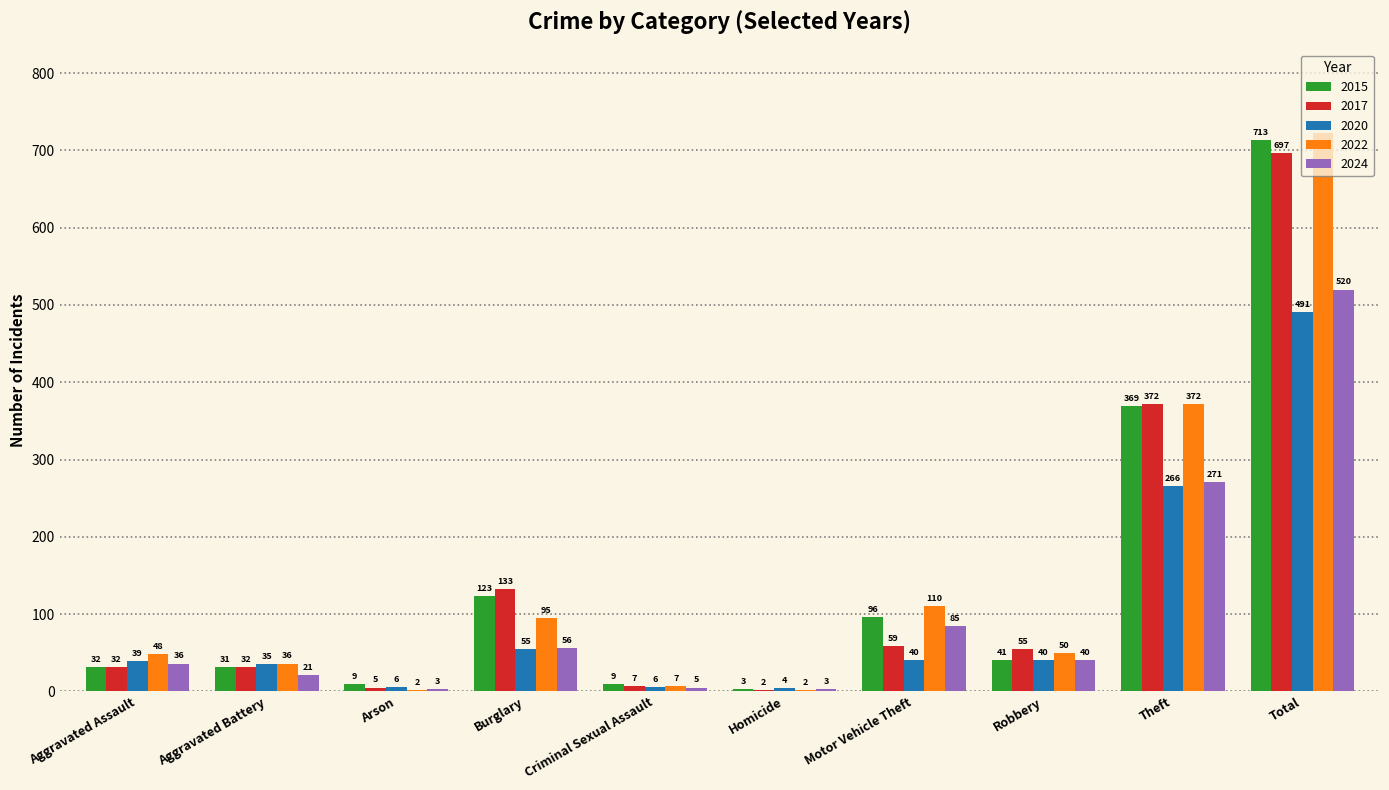

Reading right to left, extract all data points from this chart.

2015: 713	369	41	96	3	9	123	9	31	32
2017: 697	372	55	59	2	7	133	5	32	32
2020: 491	266	40	40	4	6	55	6	35	39
2022: 722	372	50	110	2	7	95	2	36	48
2024: 520	271	40	85	3	5	56	3	21	36